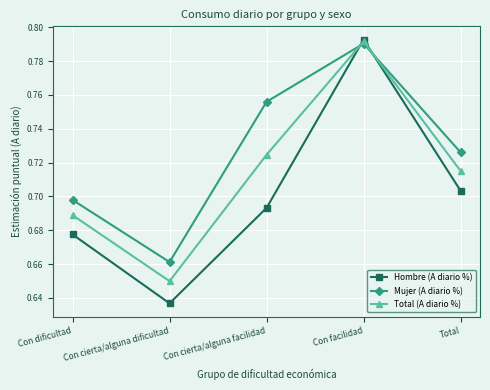

Which series changed the most between Con cierta/alguna dificultad and Con facilidad?

Hombre (A diario %)